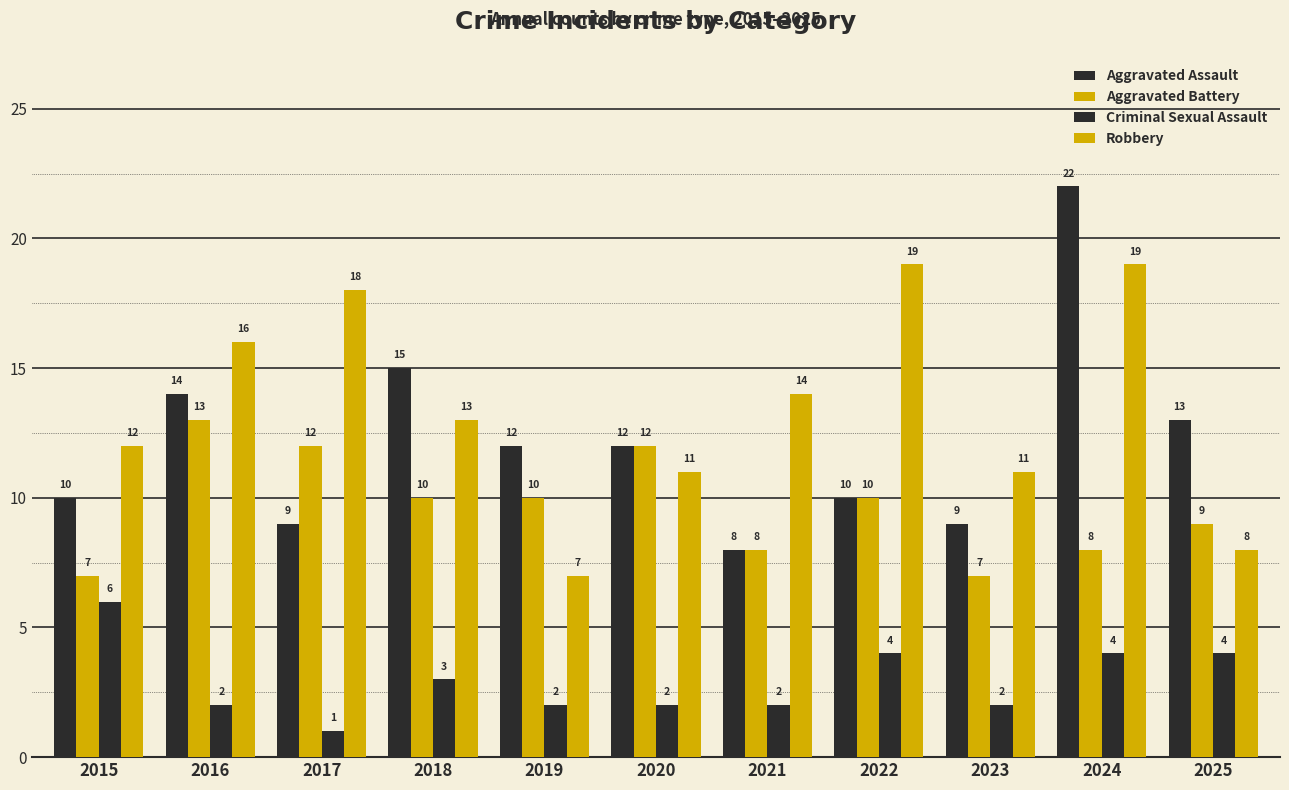

What is the spread (max minus min) of values at 2021?

12